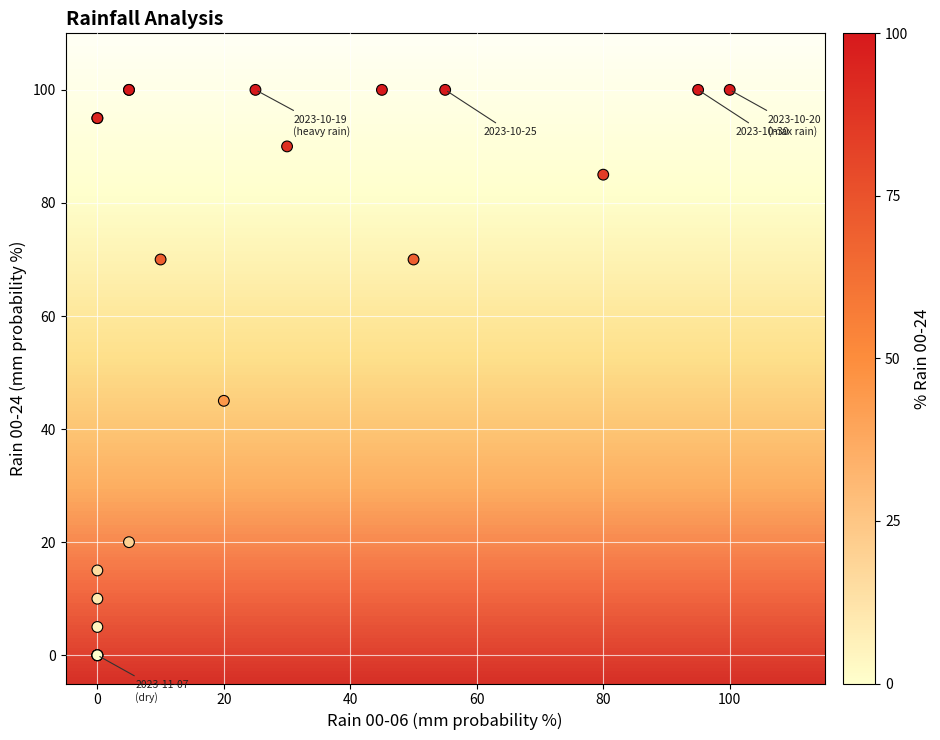

What Y value in the scatter plot is closest to 50?

45